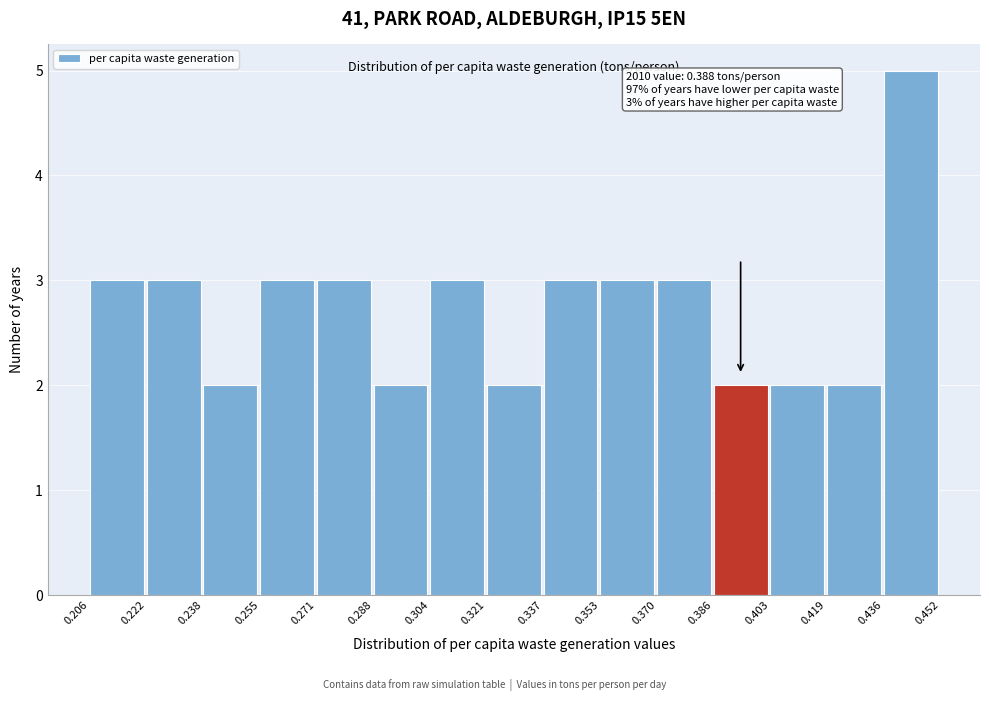

Which range on the x-axis has the tallest bar?

0.436 to 0.452